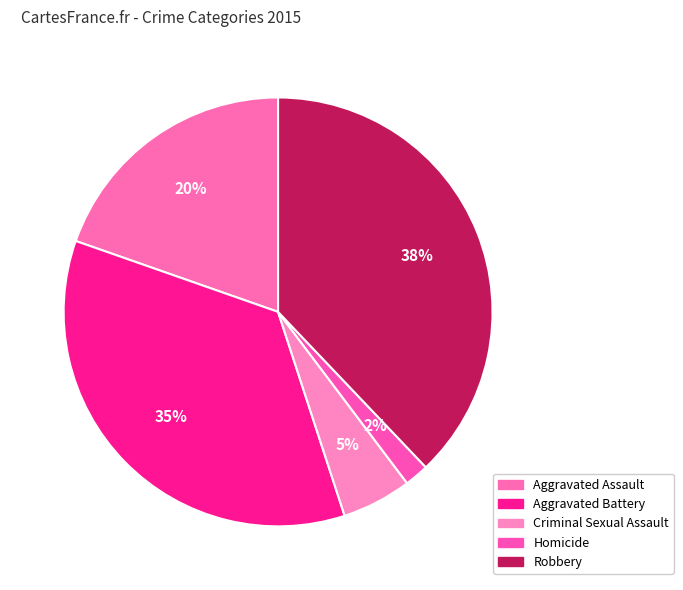

Combined, do Criminal Sexual Assault and Robbery account for over 50%?

No